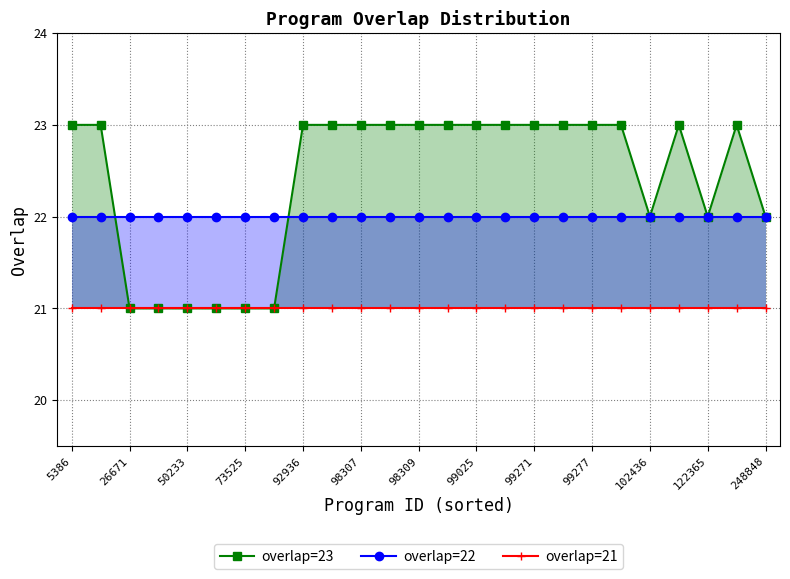

Reading left to right, what are all the values shown in this chart?

overlap=23: 23	23	21	21	21	21	21	21	23	23	23	23	23	23	23	23	23	23	23	23	22	23	22	23	22
overlap=22: 22	22	22	22	22	22	22	22	22	22	22	22	22	22	22	22	22	22	22	22	22	22	22	22	22
overlap=21: 21	21	21	21	21	21	21	21	21	21	21	21	21	21	21	21	21	21	21	21	21	21	21	21	21